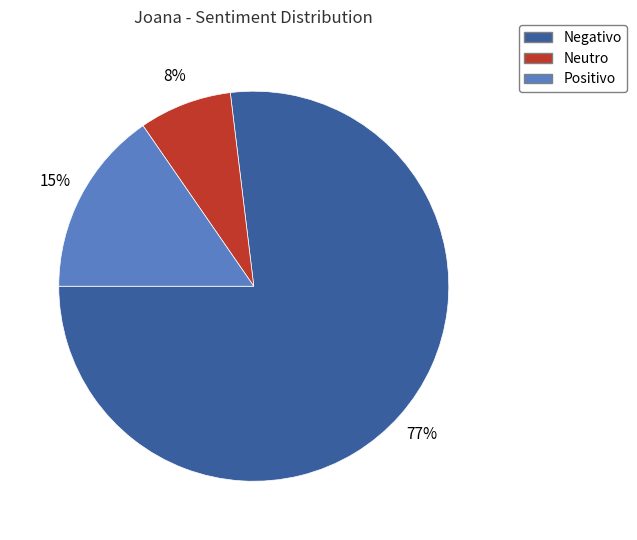

Combined, do Positivo and Neutro account for over 50%?

No